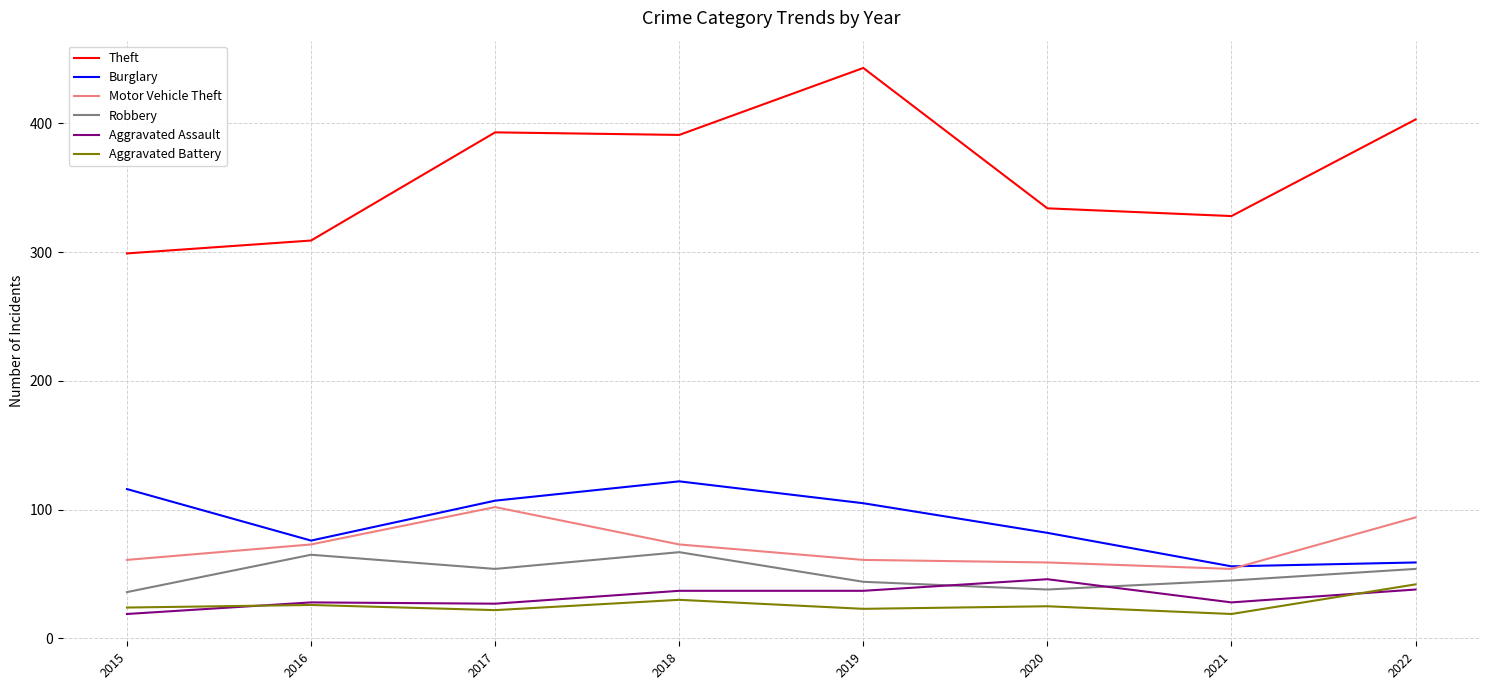

Is the value of Motor Vehicle Theft at 2021 greater than the value of Robbery at 2021?

Yes